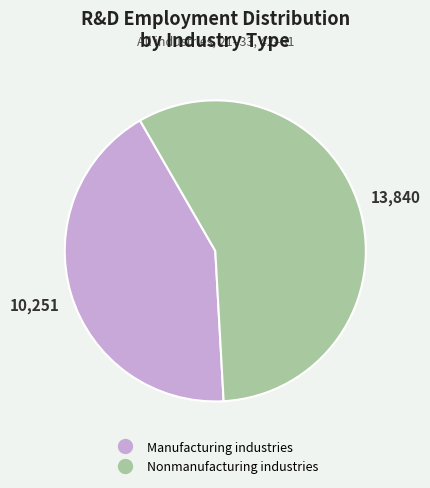

Which category accounts for the majority?

Nonmanufacturing industries